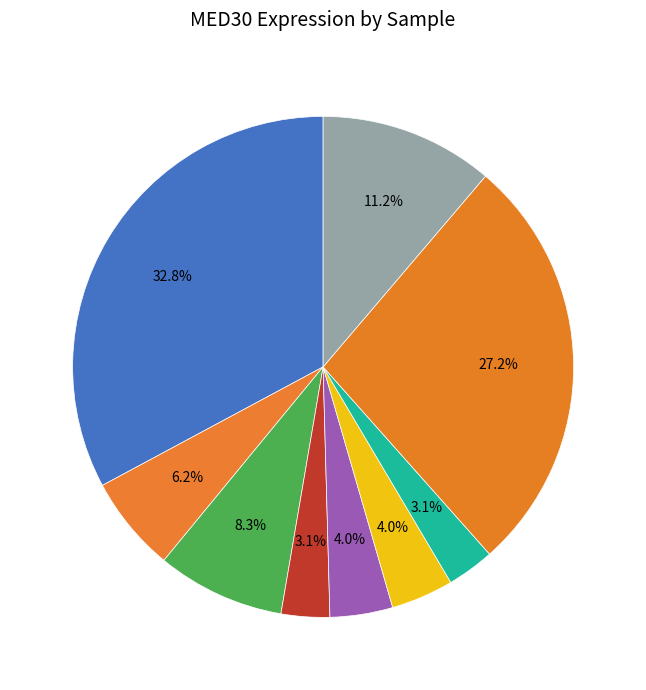

Does any single category account for the majority?

No